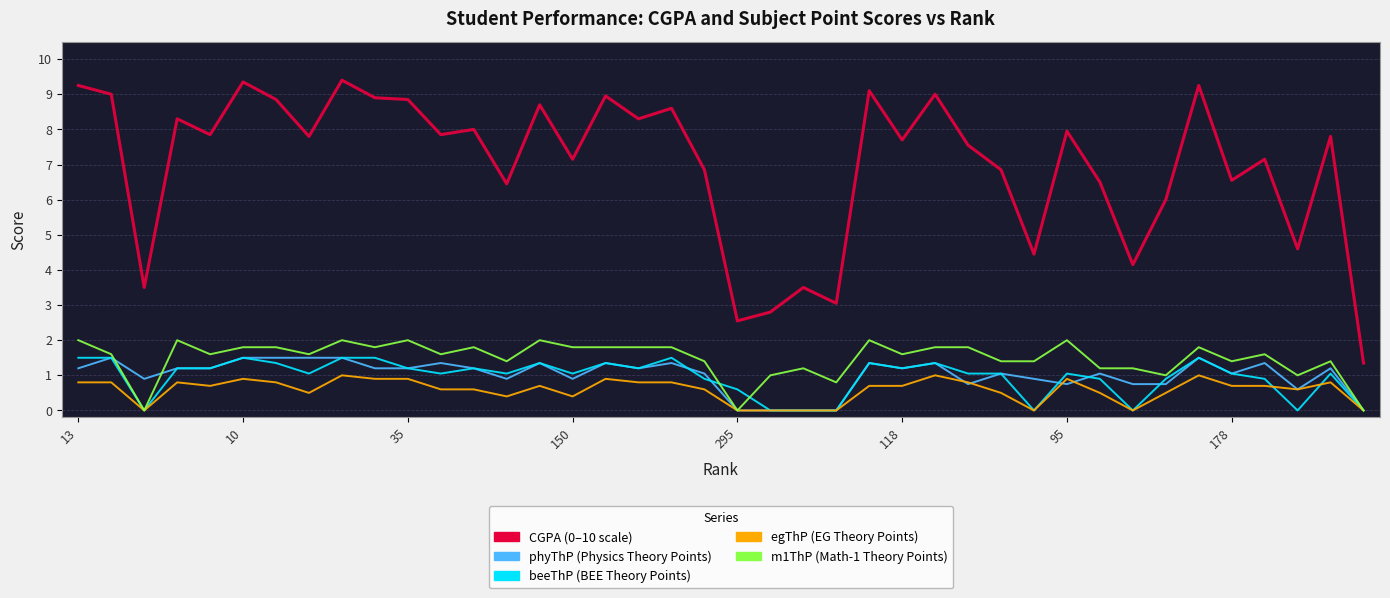

What is the maximum value shown in the chart?

9.4